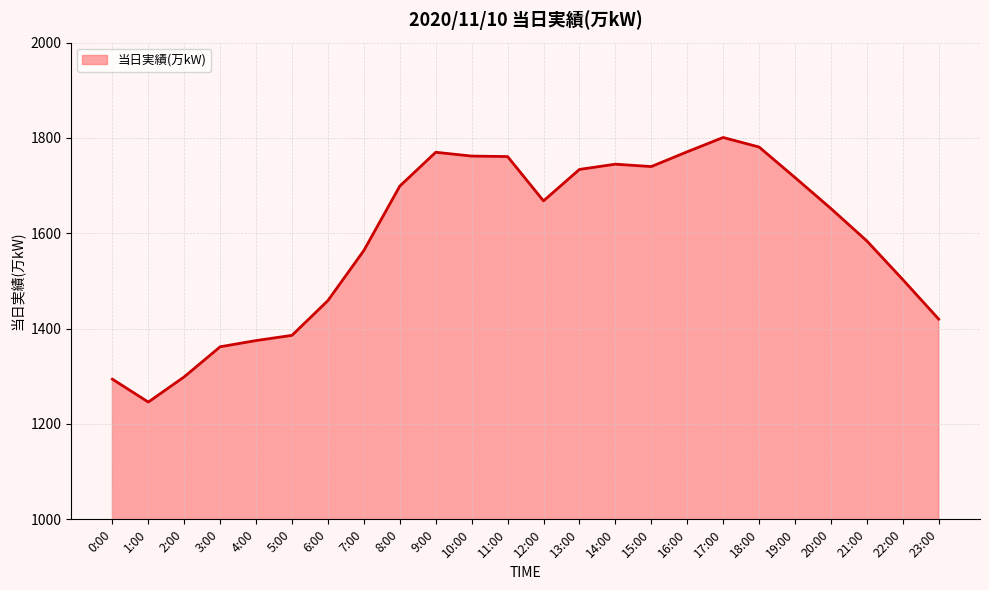

What is the difference between the maximum and minimum values?

555